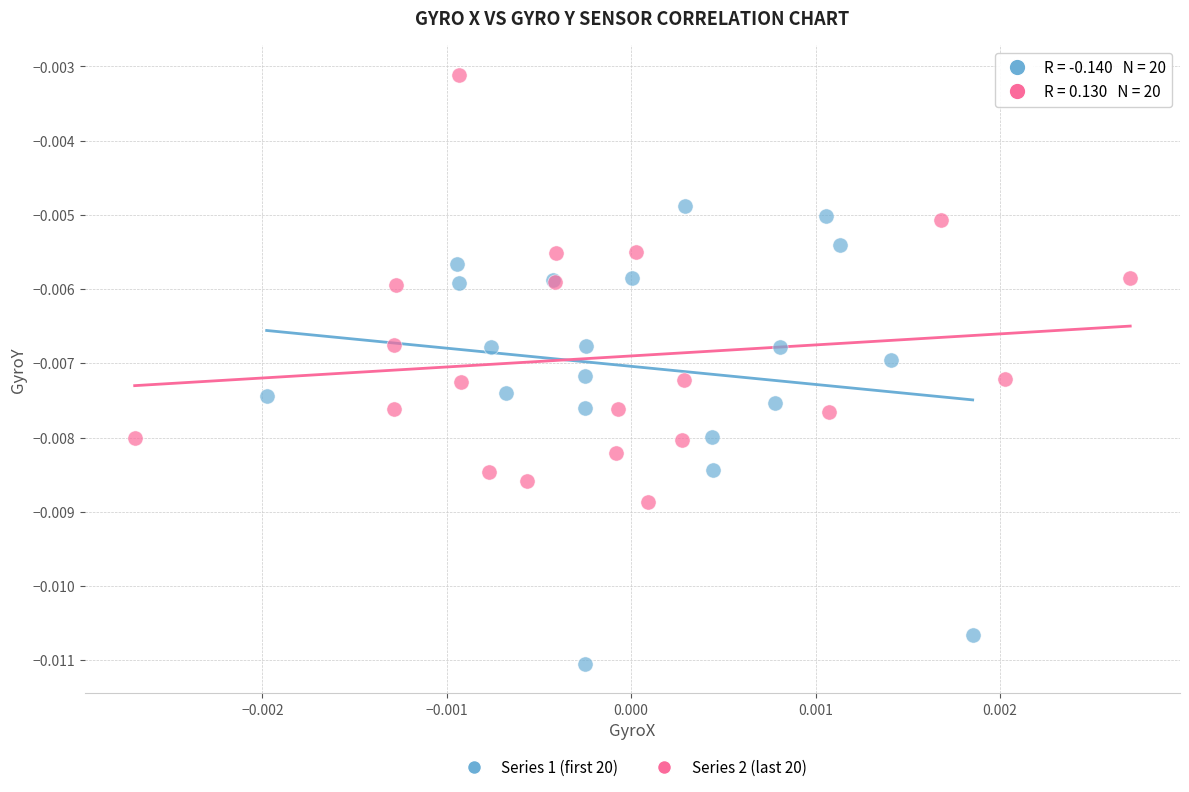

Which series reaches the maximum Y coordinate?

Series 2 (last 20)